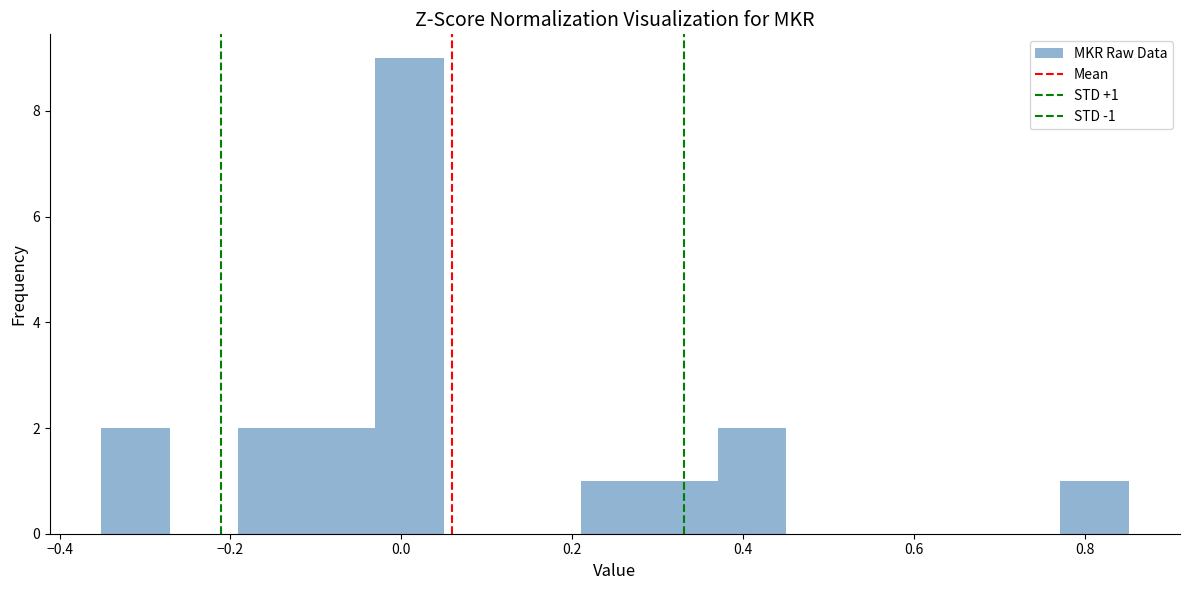

Which range on the x-axis has the tallest bar?

-0.04 to 0.04